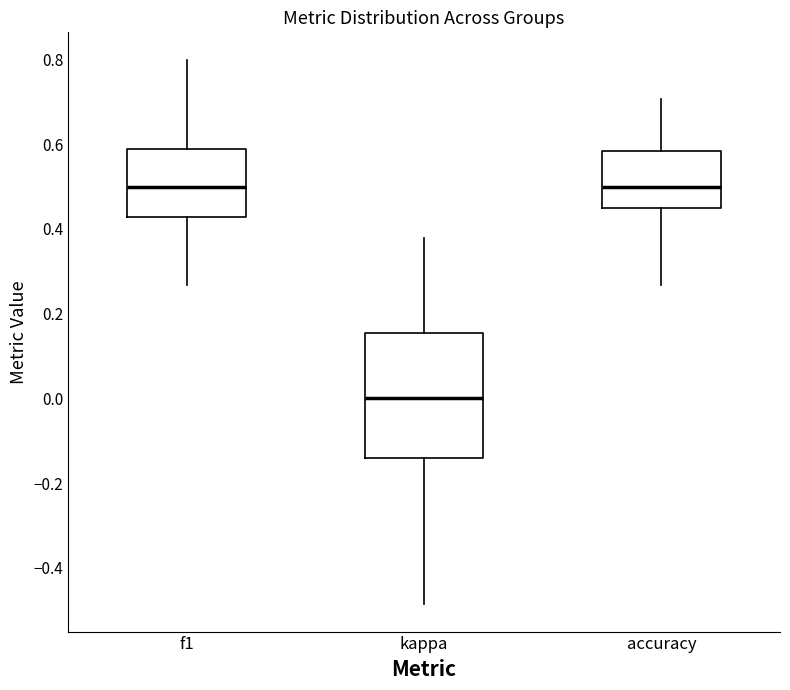

Where does the upper whisker of the box for f1 end on the y-axis? The values are not printed on the chart, so give them approximately, as read against the axis.

0.80